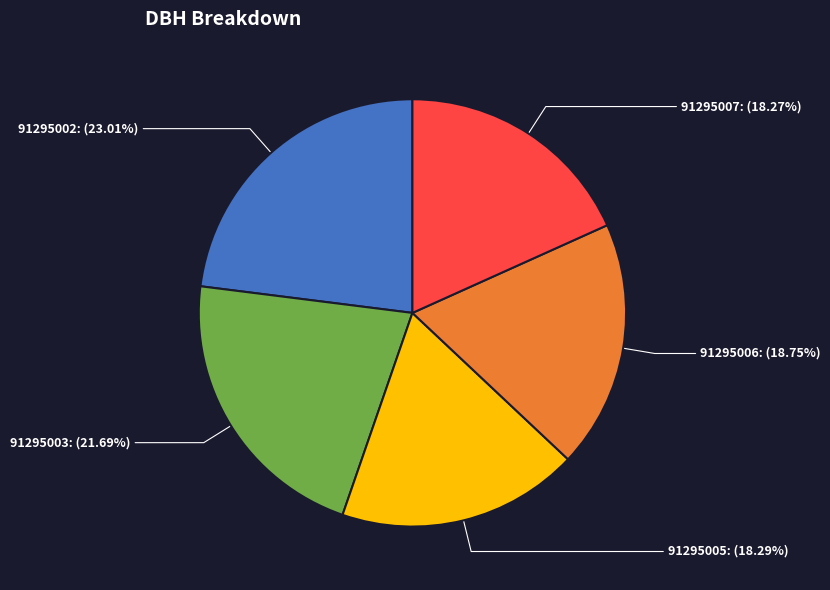

Which slice is the largest?

91295002